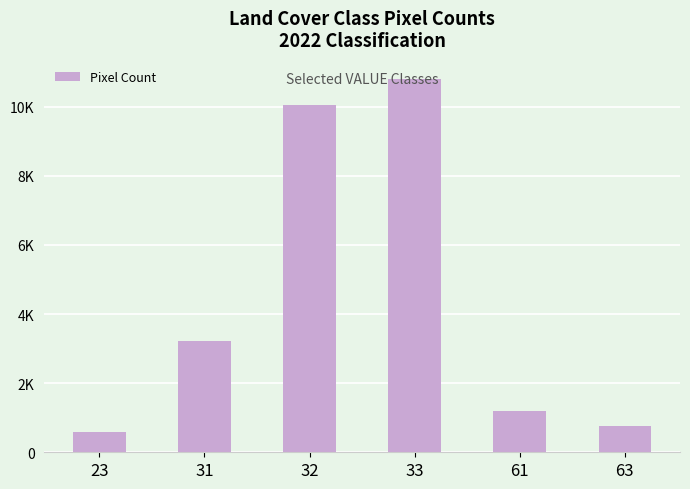

List the labels in order of value, largest first.

33, 32, 31, 61, 63, 23